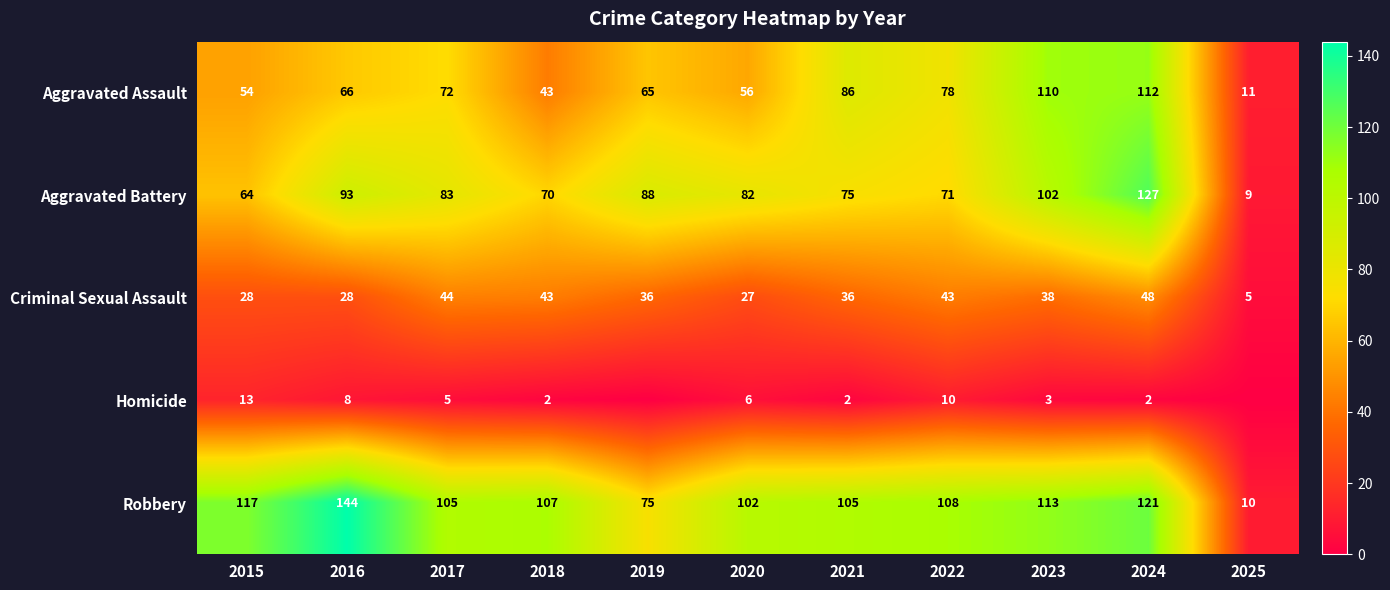

Which category has the lowest value across all series?

2019